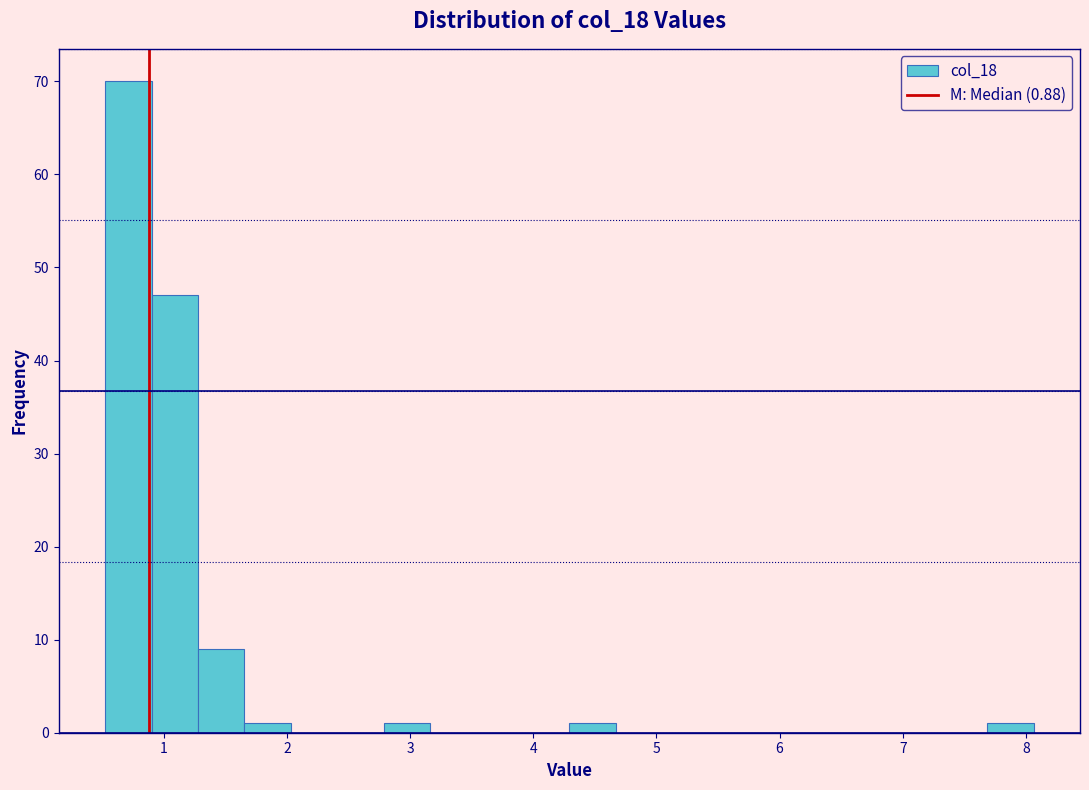

Around what value on the x-axis is the tallest bar? Give the approximate position of its centre, as read against the axis.

0.7